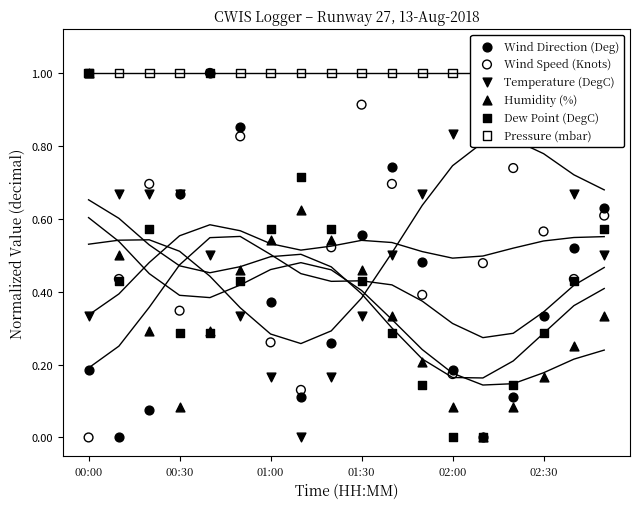

Which series has the widest spread of Y values?

Wind Direction (Deg)